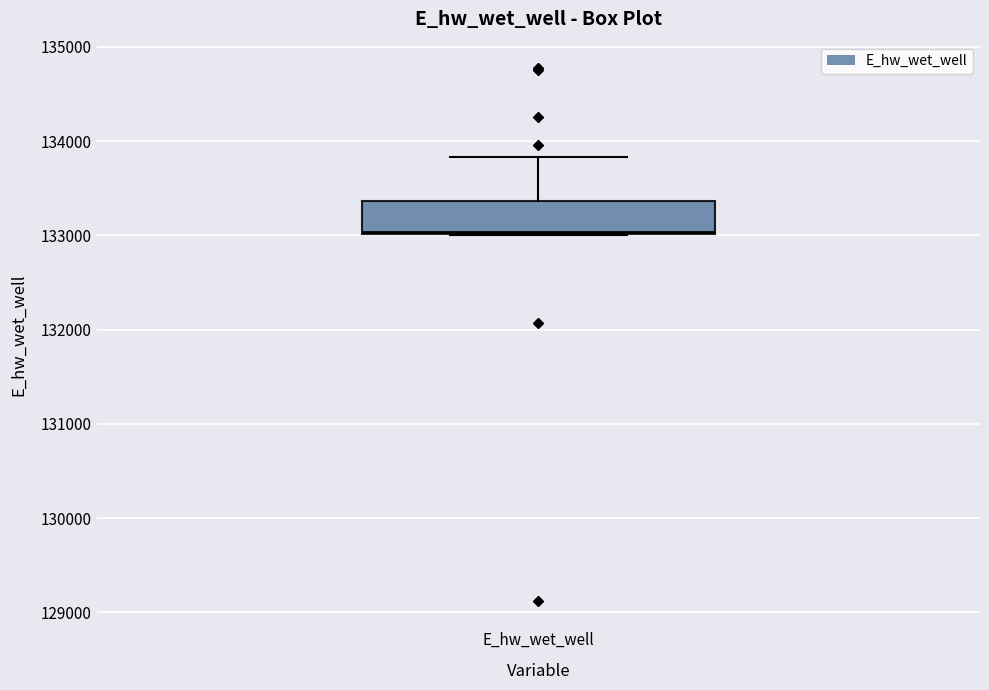

Read this box plot against the y-axis: the position of the median line, the range covered by the box, and the ends of both whiskers. The values are not printed on the chart, so give them approximately, as read against the axis.

median 133000, box 133000 to 133400, whiskers 133000 to 133800